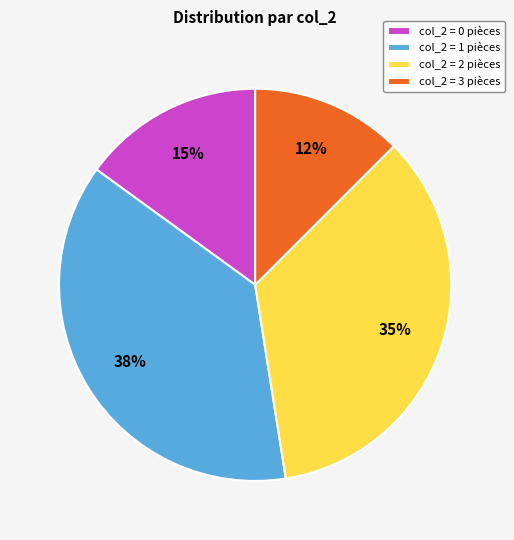

What is the ratio of the value at col_2 = 0 pièces to the value at col_2 = 2 pièces?

0.4